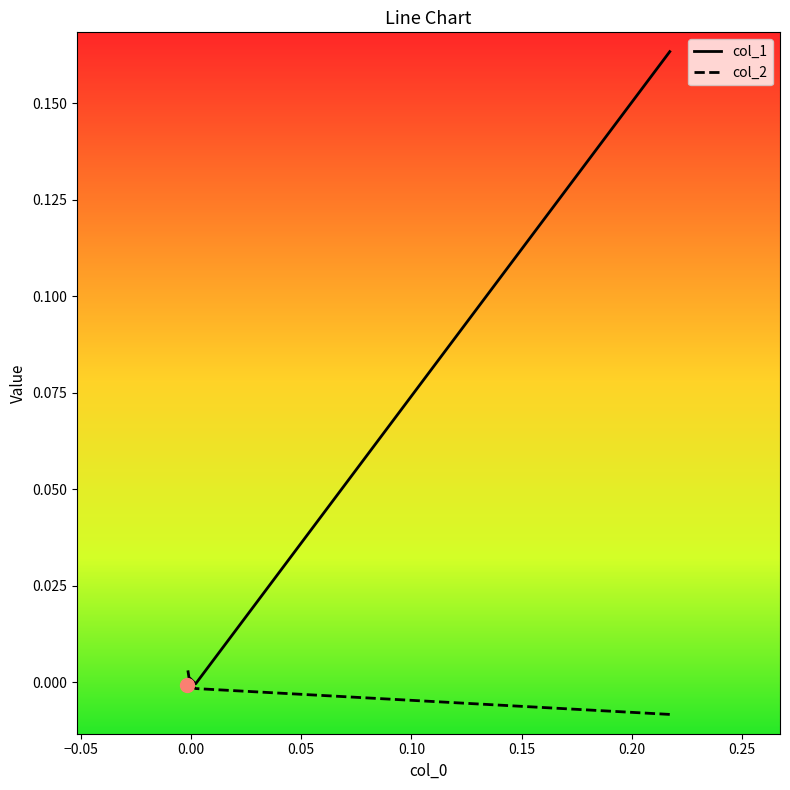

How many data points in col_2 are above 0?

1